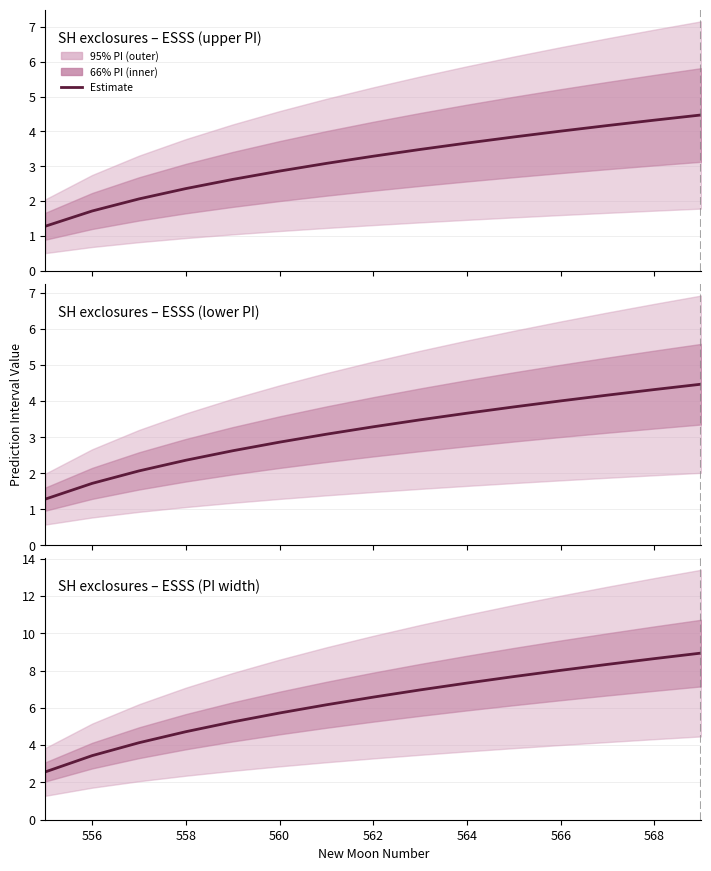

The chart shows a value of 12.5 at 10. True or false?

False